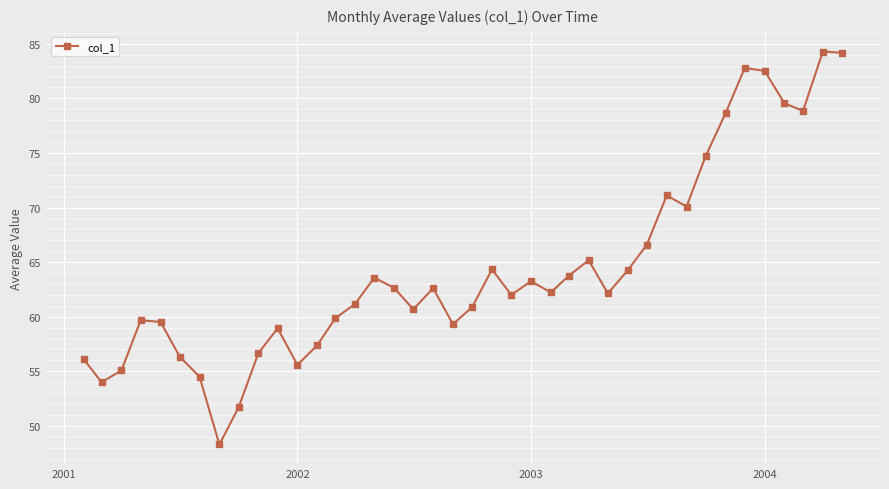

How many points are lower than both their immediate neighbors (excluding endpoints)?

10